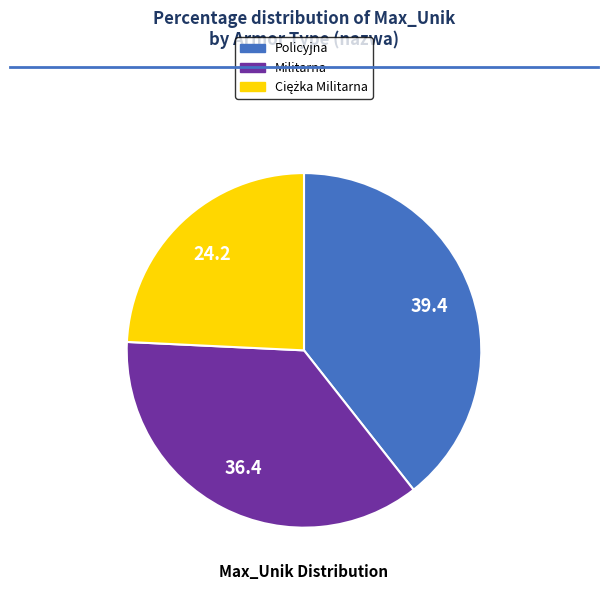

Approximately how many times larger is the value at Policyjna compared to Militarna?

1.1